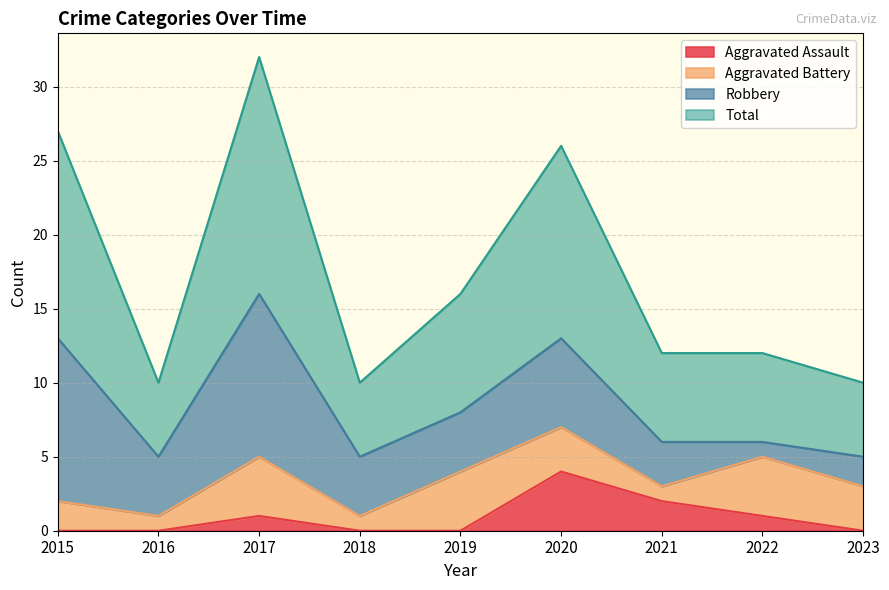

At which label is Aggravated Assault closest to 2?

2021